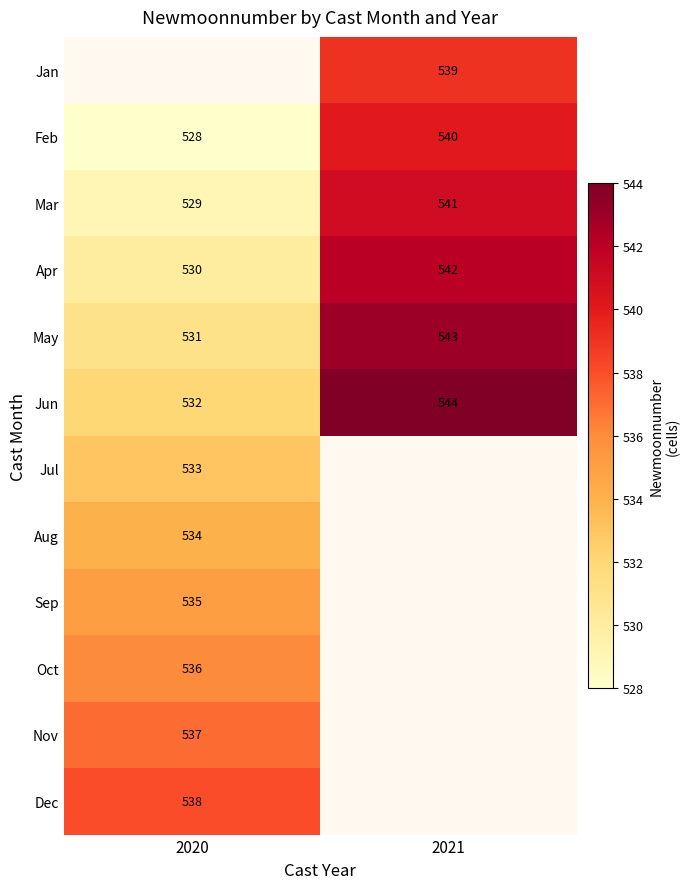

True or false: Feb has a value of 894.7 at 2020.

False